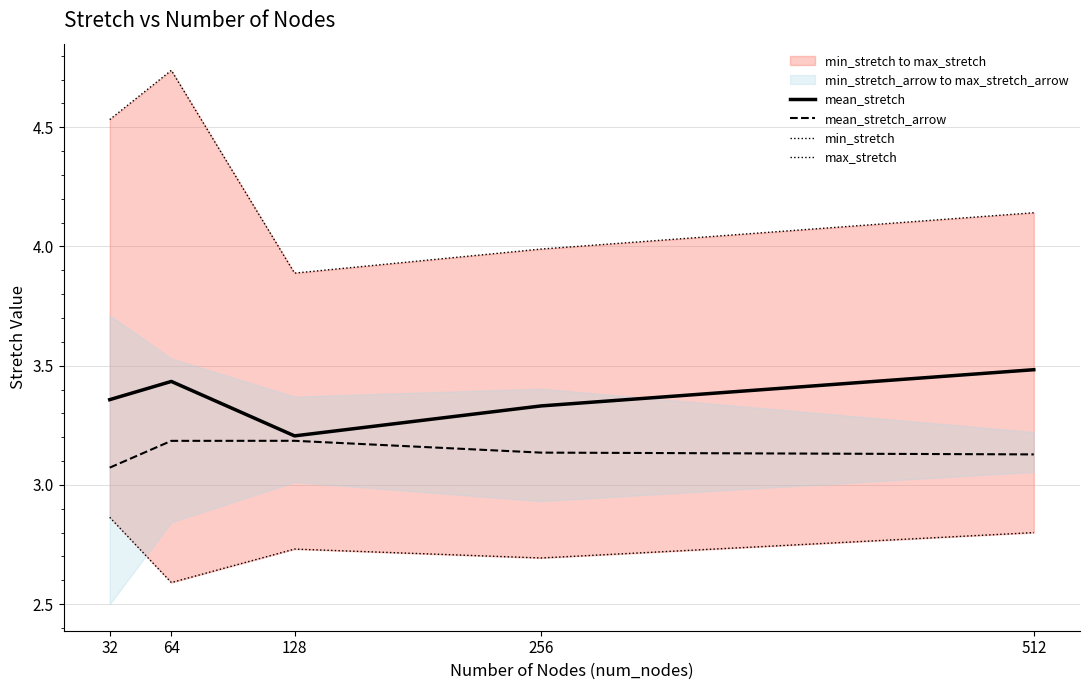

List the series in order of their peak value, highest first.

max_stretch, mean_stretch, mean_stretch_arrow, min_stretch